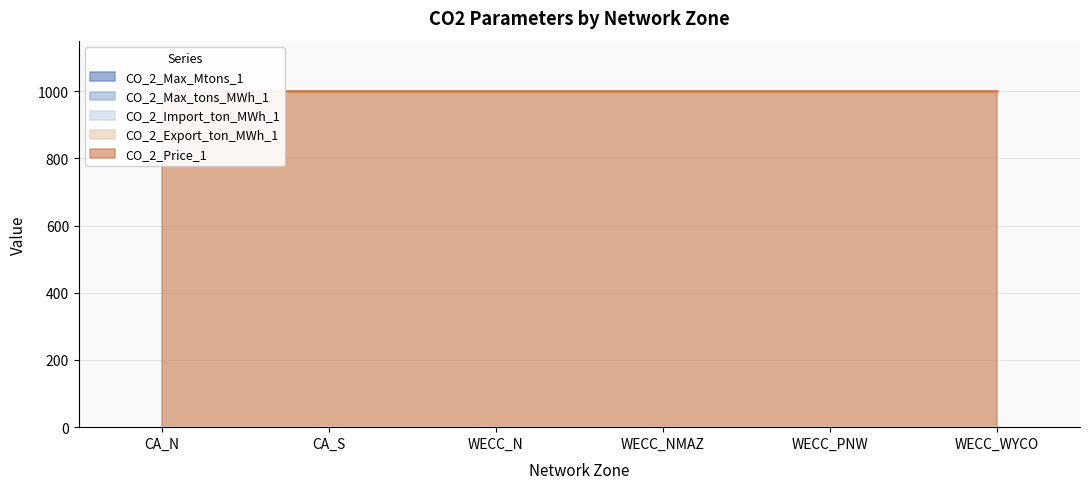

Reading left to right, extract all data points from this chart.

CO_2_Max_Mtons_1: CA_N=0	CA_S=0	WECC_N=0	WECC_NMAZ=0	WECC_PNW=0	WECC_WYCO=0
CO_2_Max_tons_MWh_1: CA_N=0	CA_S=0	WECC_N=0	WECC_NMAZ=0	WECC_PNW=0	WECC_WYCO=0
CO_2_Import_ton_MWh_1: CA_N=0	CA_S=0	WECC_N=0	WECC_NMAZ=0	WECC_PNW=0	WECC_WYCO=0
CO_2_Export_ton_MWh_1: CA_N=0	CA_S=0	WECC_N=0	WECC_NMAZ=0	WECC_PNW=0	WECC_WYCO=0
CO_2_Price_1: CA_N=1000	CA_S=1000	WECC_N=1000	WECC_NMAZ=1000	WECC_PNW=1000	WECC_WYCO=1000